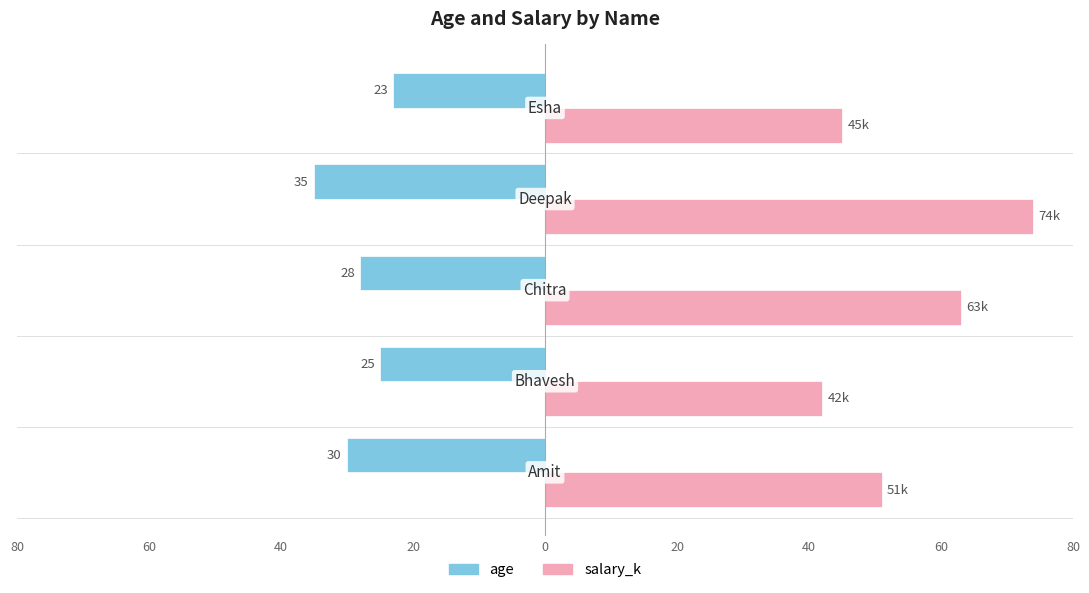

What are all the series names shown in the legend?

age, salary_k